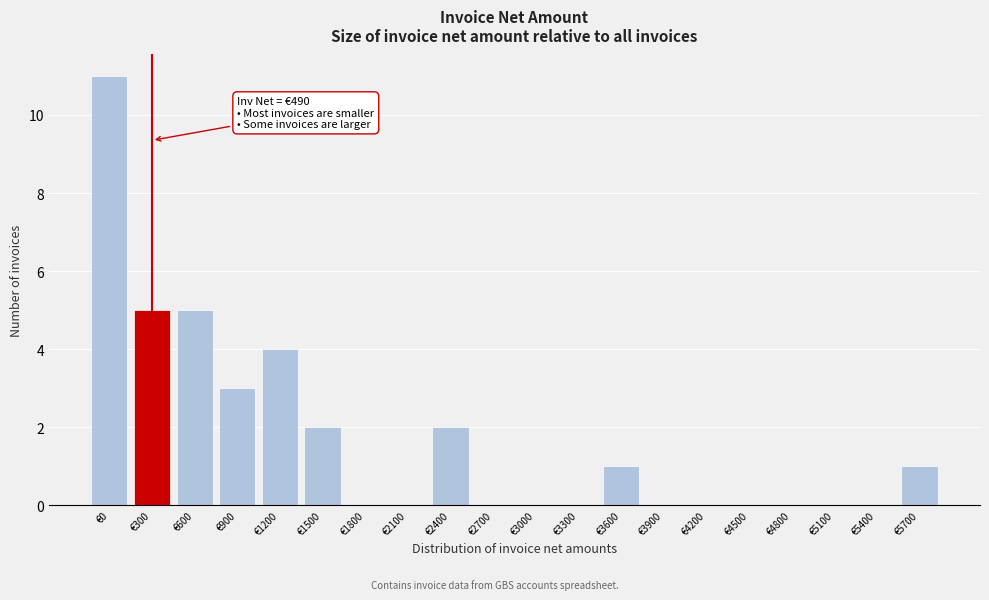

Reading left to right, list all the values displayed in this chart.

€0=11	€300=5	€600=5	€900=3	€1200=4	€1500=2	€1800=0	€2100=0	€2400=2	€2700=0	€3000=0	€3300=0	€3600=1	€3900=0	€4200=0	€4500=0	€4800=0	€5100=0	€5400=0	€5700=1